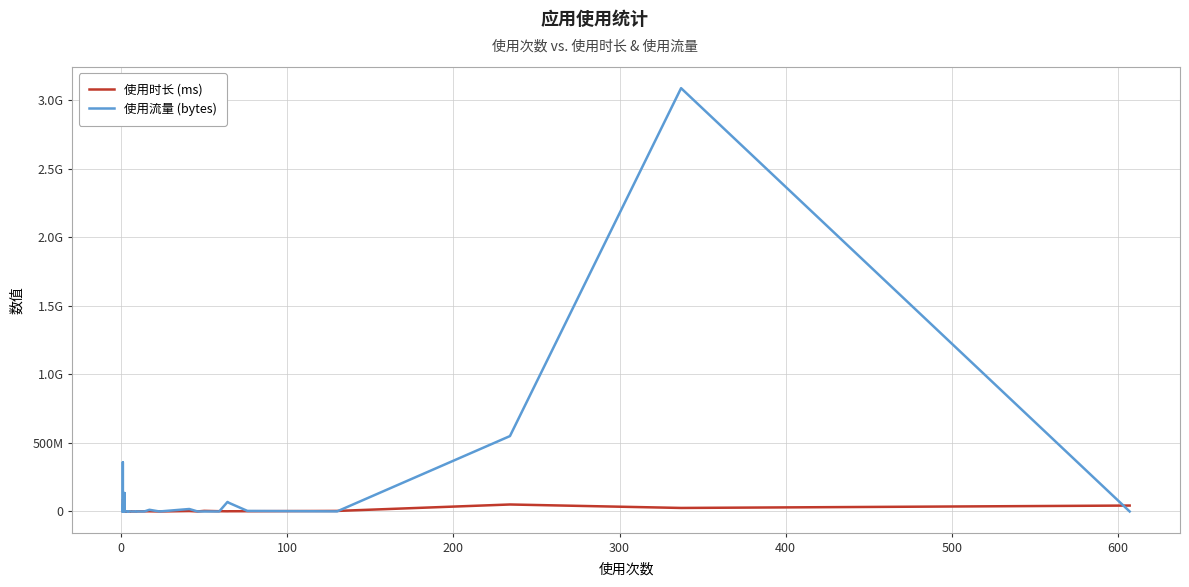

What is the difference between the maximum and minimum values in the 使用时长 (ms) series?

80811807